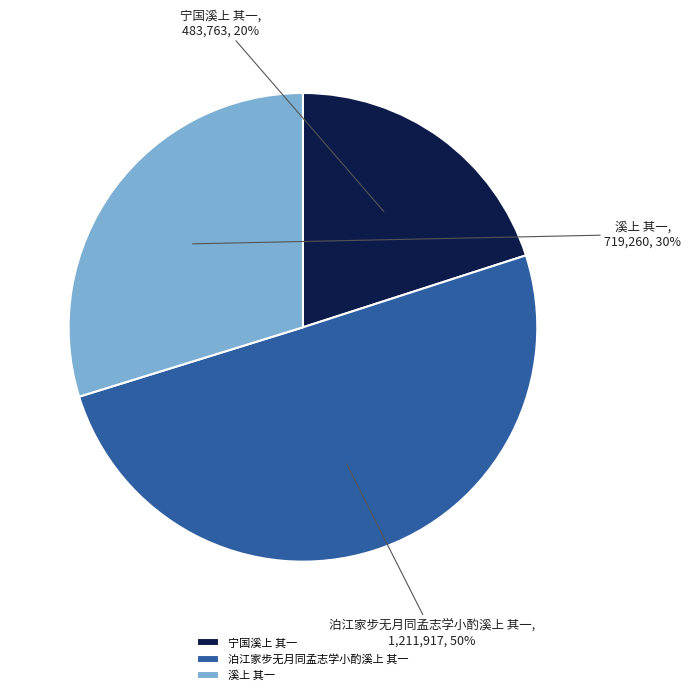

To the nearest percent, what is the average slice percentage?

33%